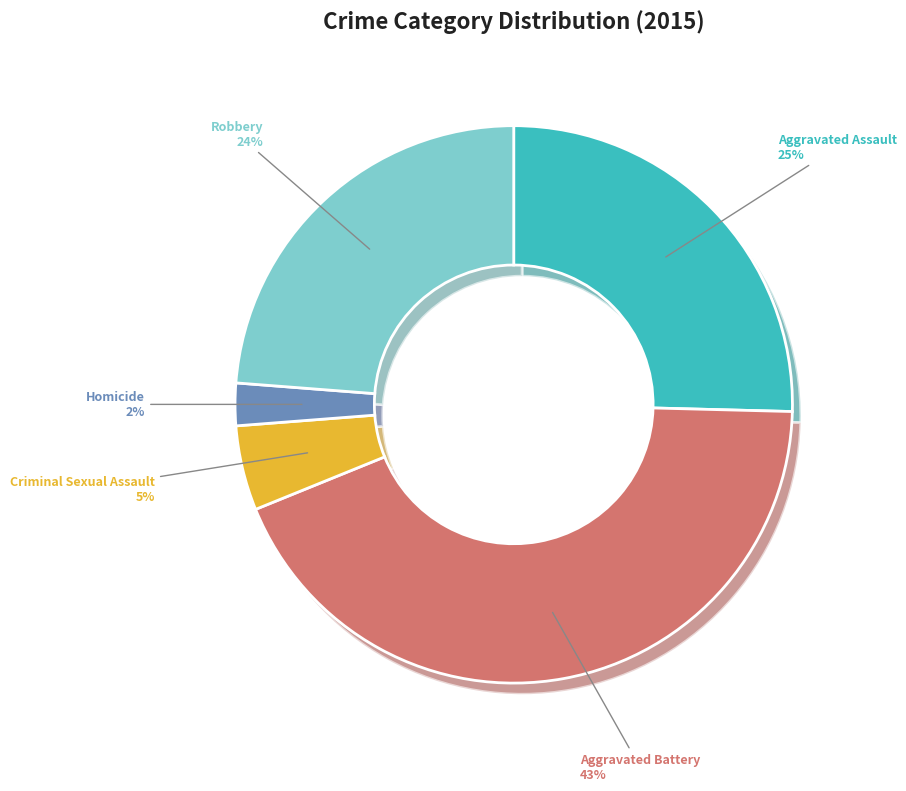

Which slice is the smallest?

Homicide